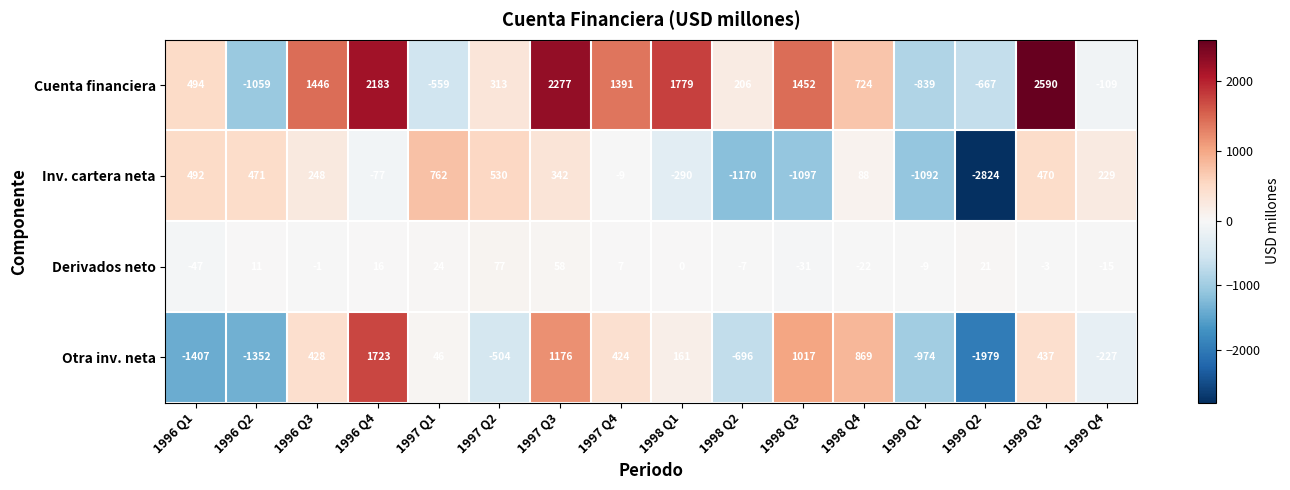

The Otra inv. neta series shows 132 at 1996 Q3. True or false?

False